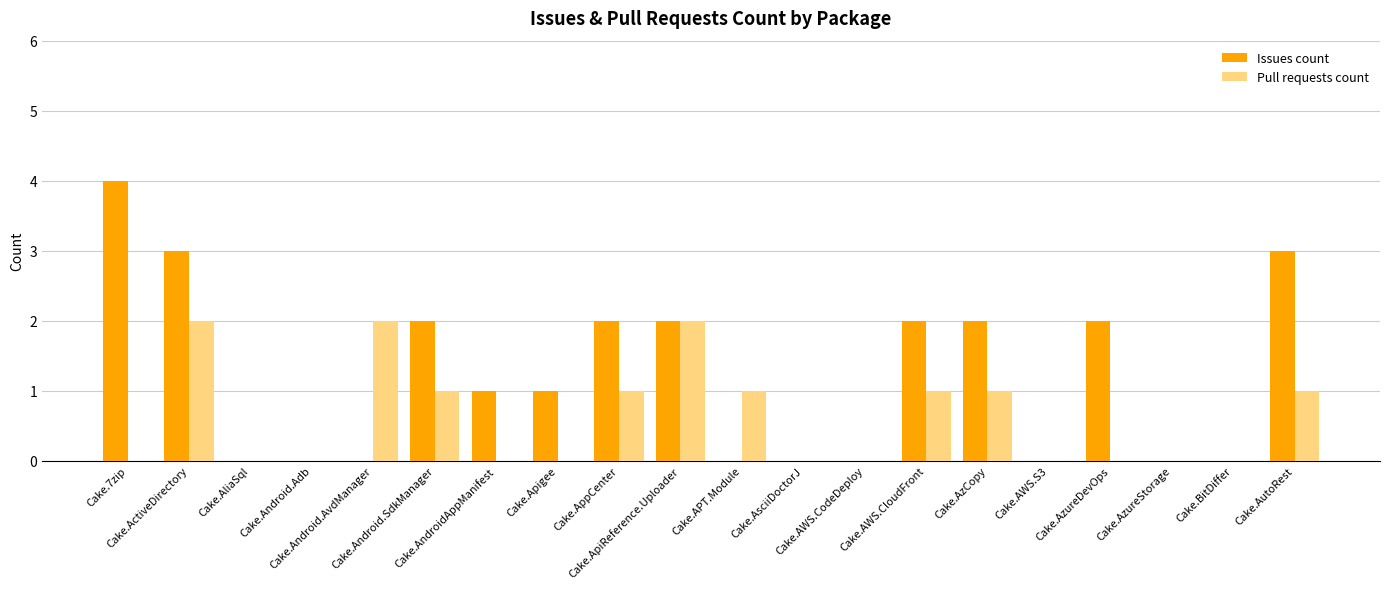

What is the sum of all Issues count values?

24